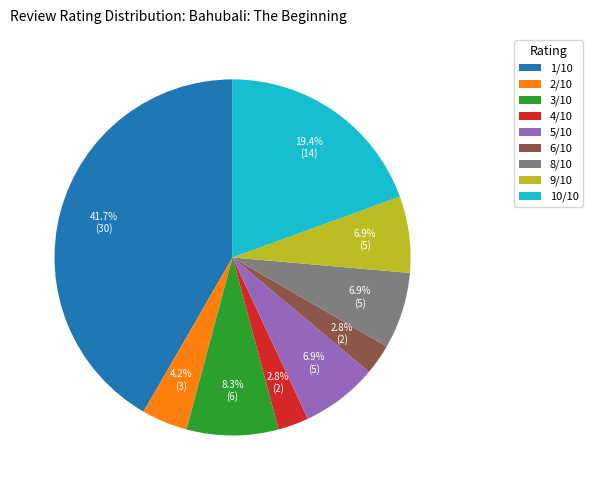

Does 2/10 represent more than half of the total?

No